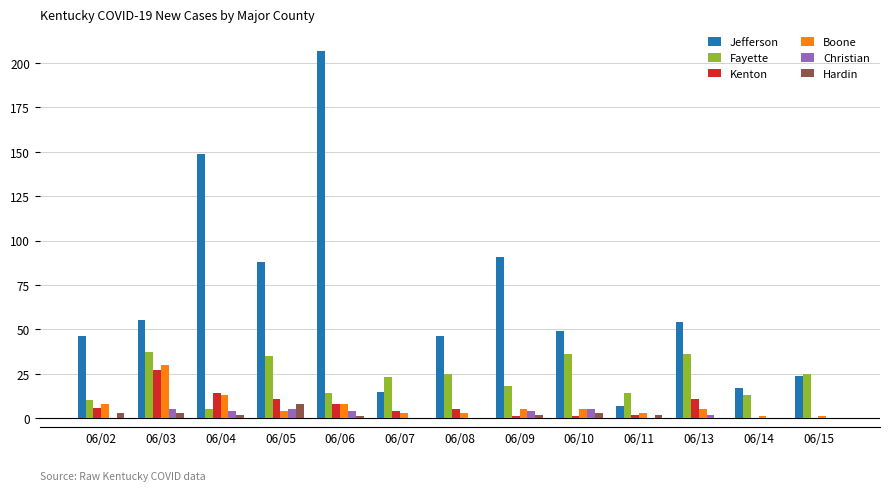

The Fayette series shows 13 at 06/14. True or false?

True